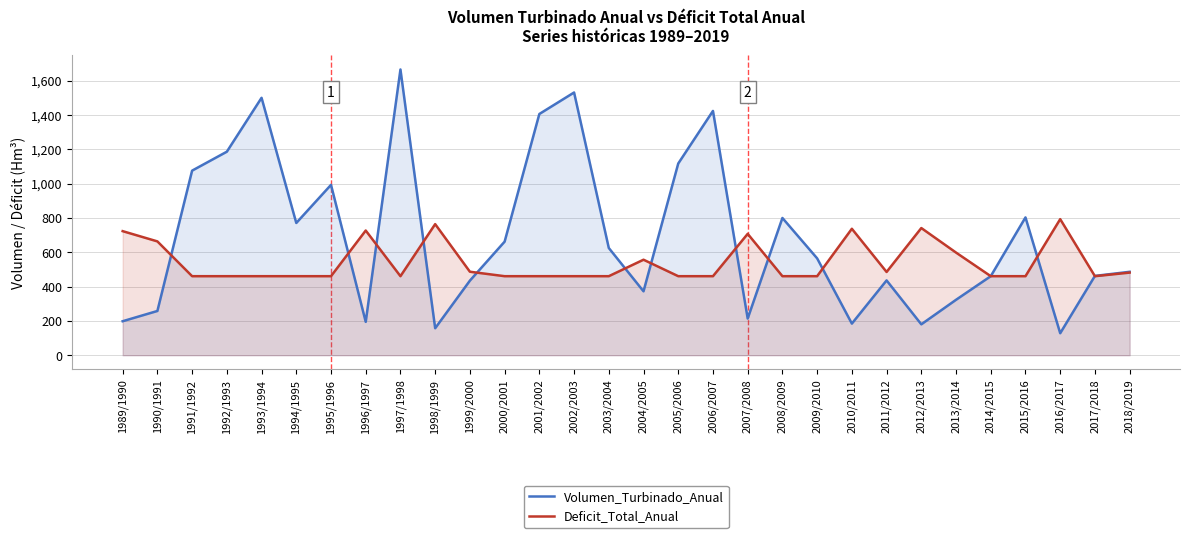

Does the chart have visible grid lines?

Yes